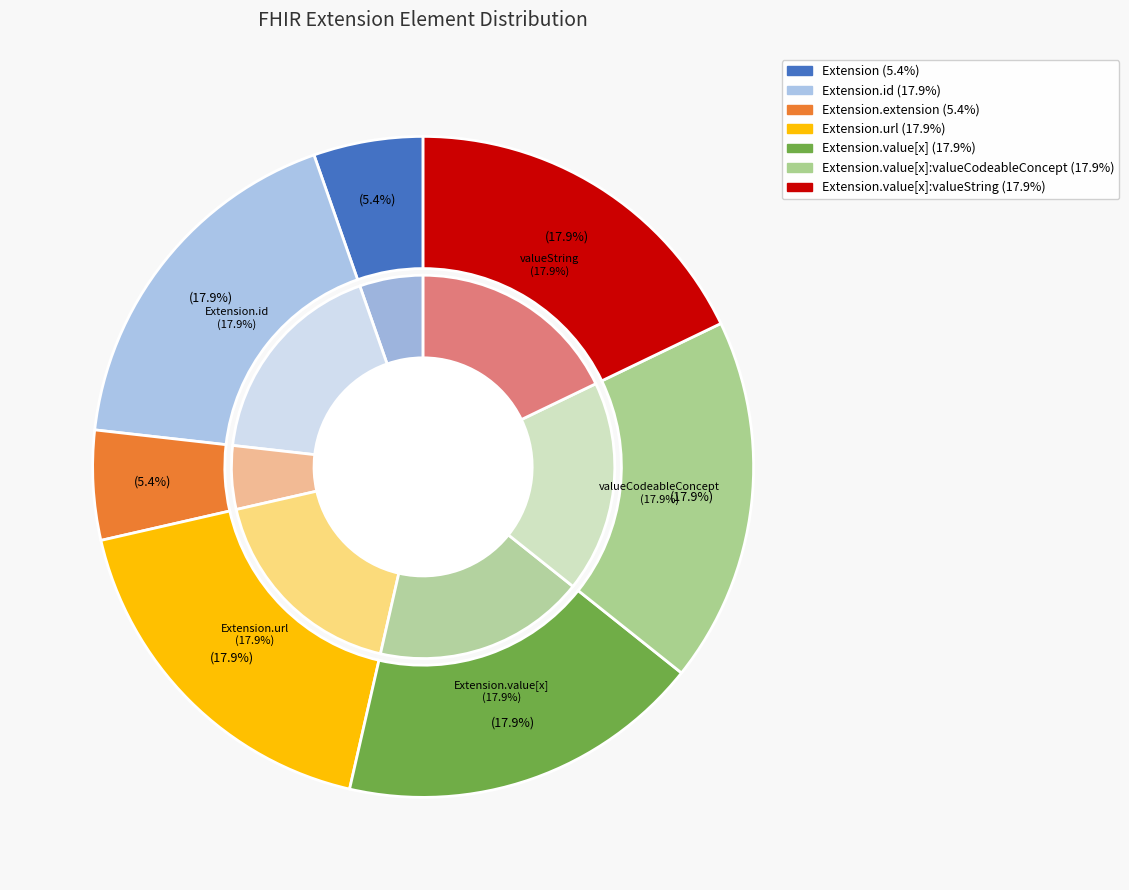

Is there a majority slice in this chart?

No